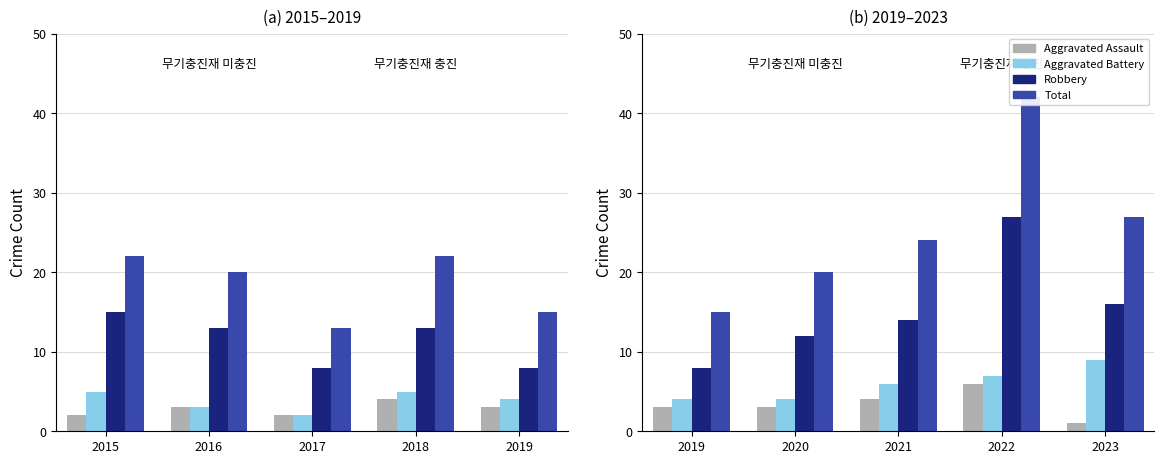

Rank the series at 2019 from lowest to highest value.

Aggravated Assault, Aggravated Battery, Robbery, Total